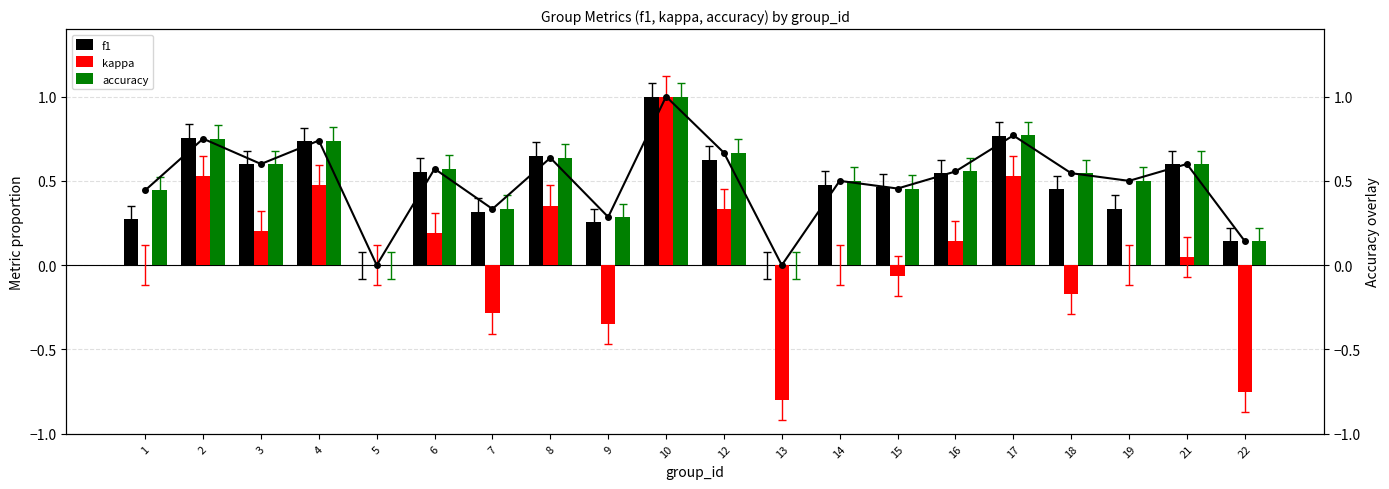

Which has a higher value, 7 or 16?

16